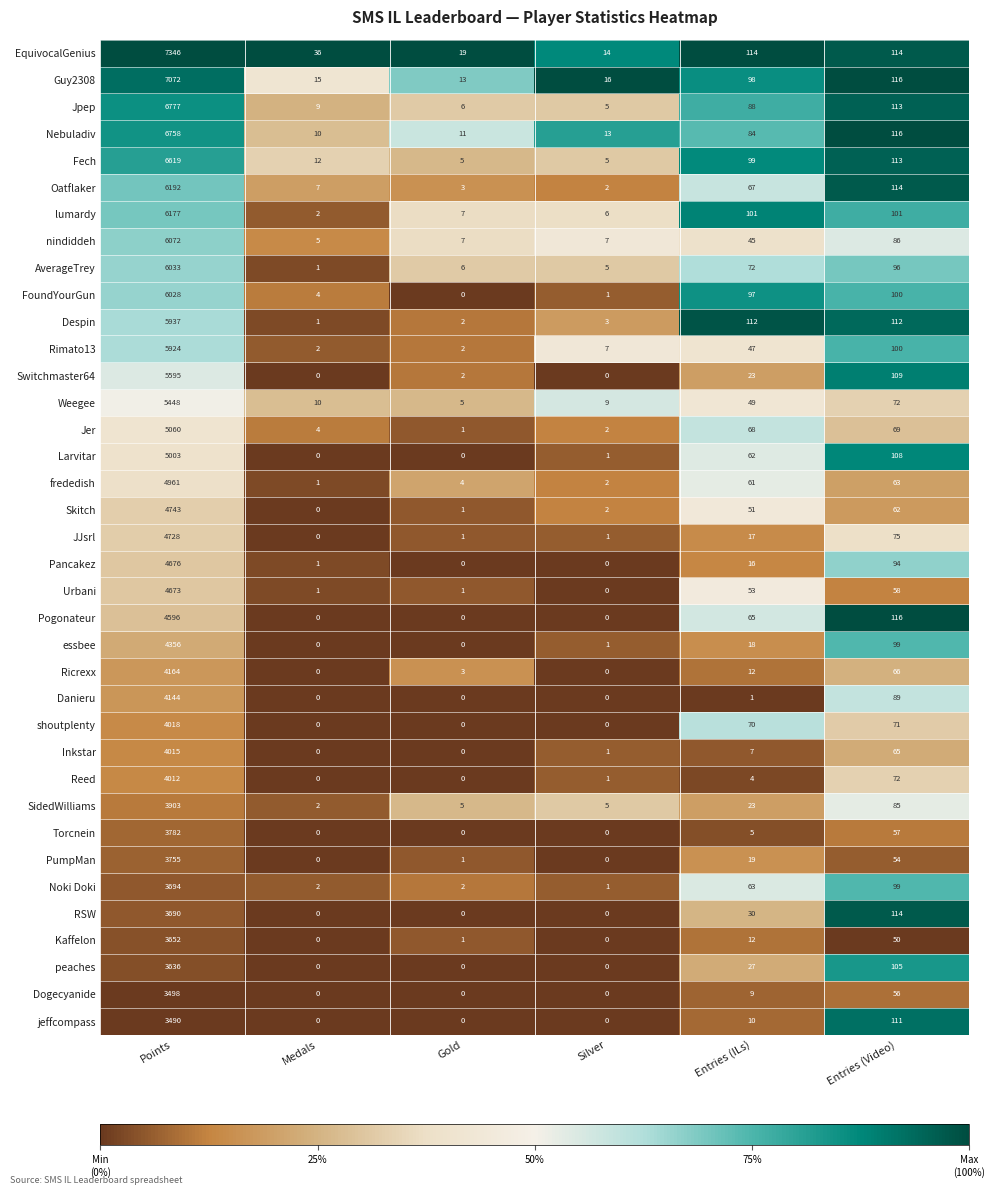

Which label corresponds to the largest value in the chart?

Points